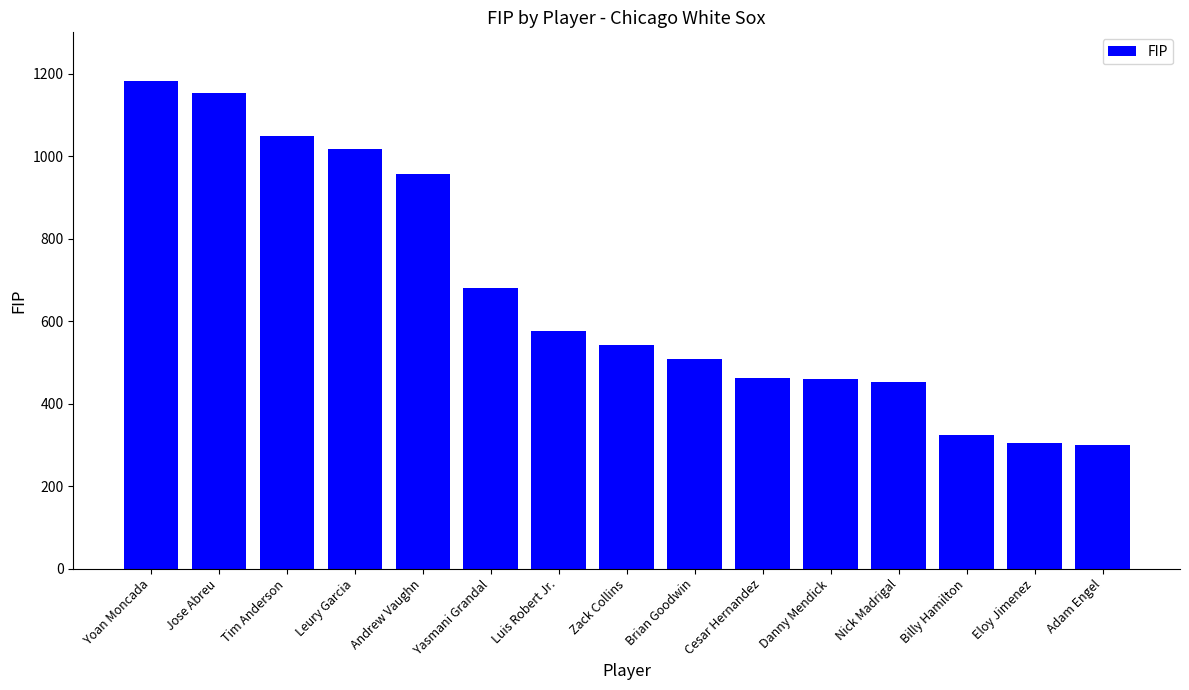

What is the label of the 9th bar from the right?

Luis Robert Jr.